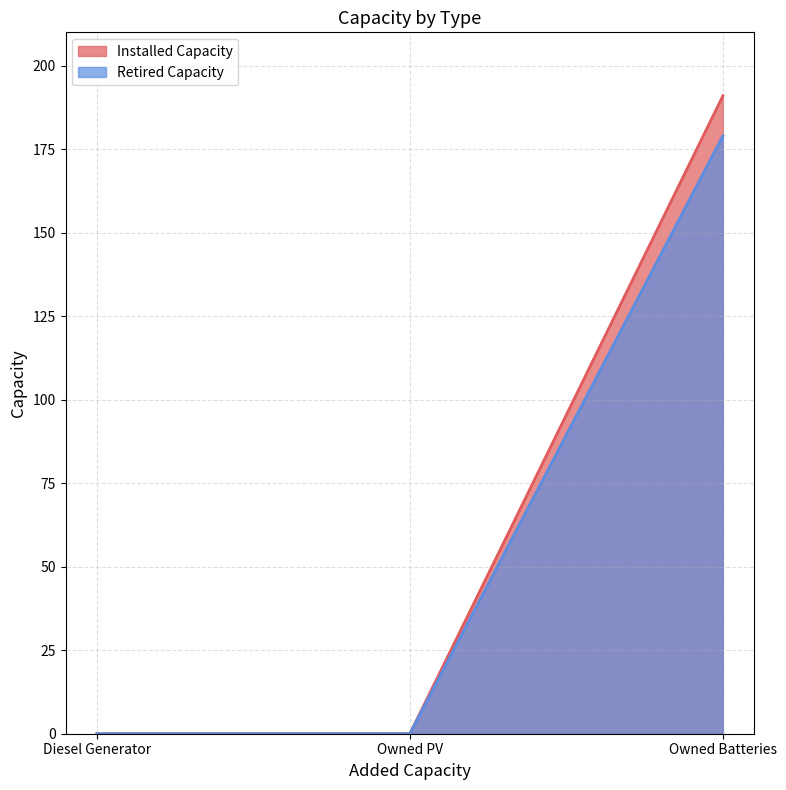

What is the value of the Retired Capacity point at the 3rd from the left?

179